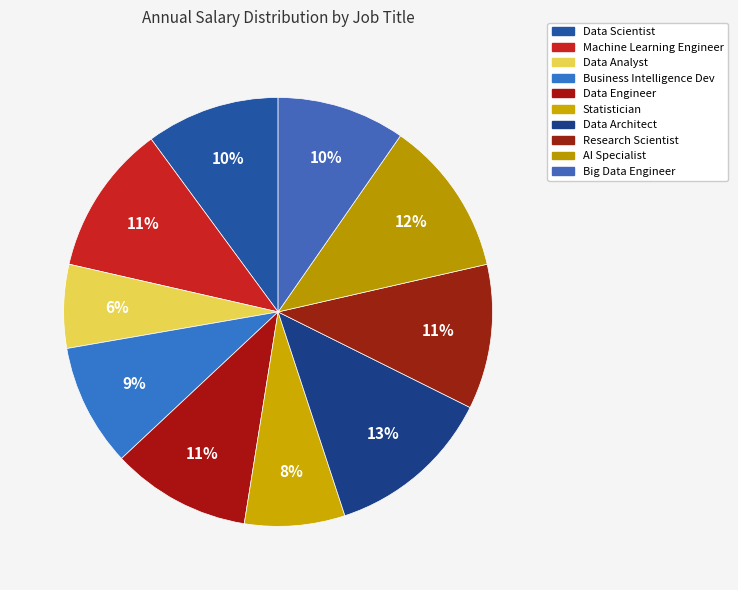

Count the number of slices in the pie.

10